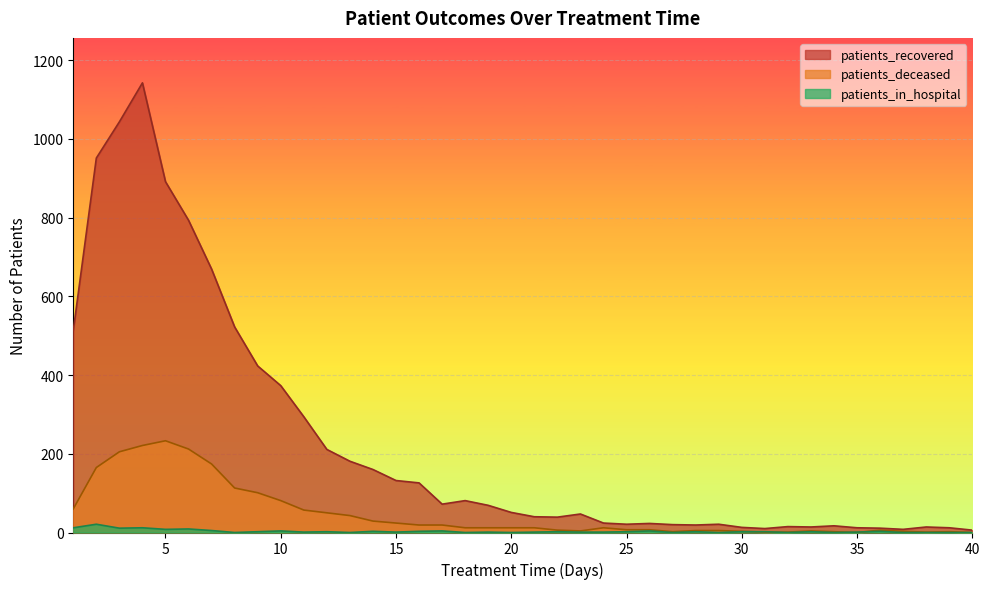

List the labels in order of patients_deceased value, smallest first.

35, 40, 31, 32, 38, 27, 34, 39, 30, 37, 23, 33, 28, 29, 22, 36, 25, 26, 18, 19, 20, 21, 24, 16, 17, 15, 14, 13, 12, 11, 1, 10, 9, 8, 2, 7, 3, 6, 4, 5